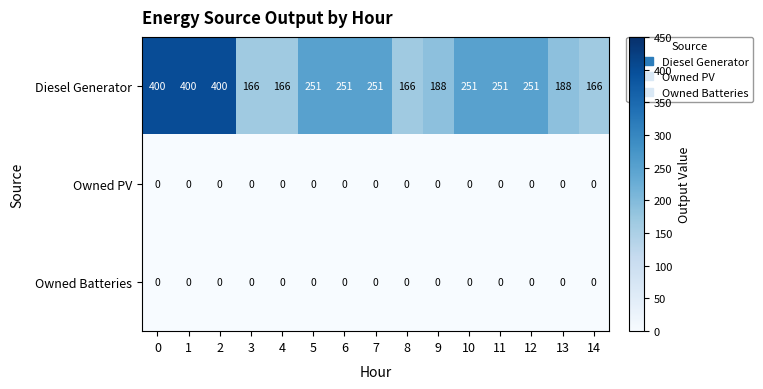

Which series changed the most between 4 and 5?

Diesel Generator